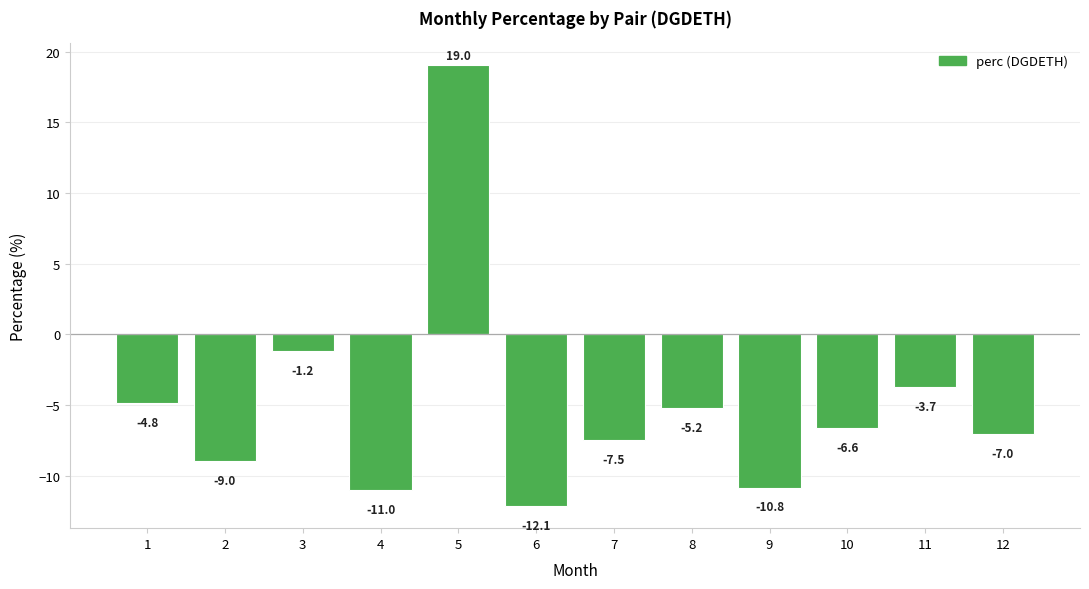

What is the value of the 3rd bar from the left?

-1.2